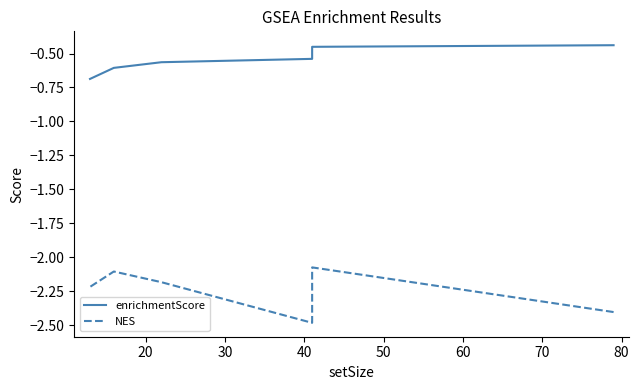

How many categories are shown in the chart?

6